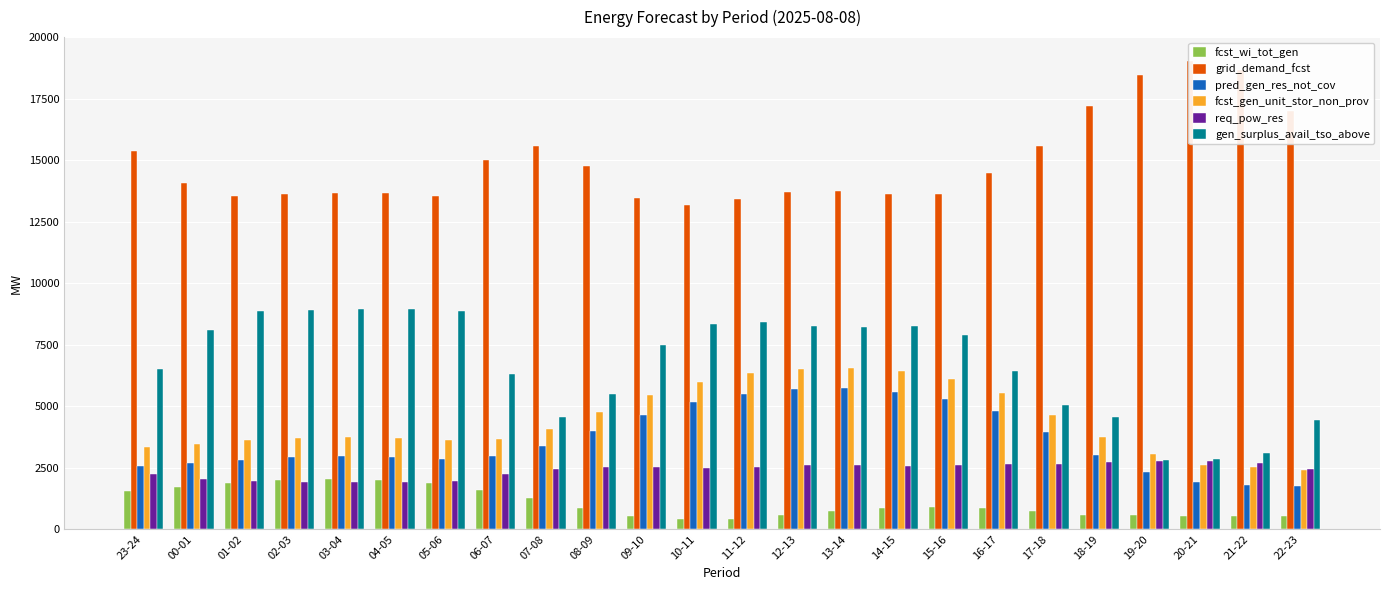

The fcst_wi_tot_gen series shows 597 at 18-19. True or false?

True